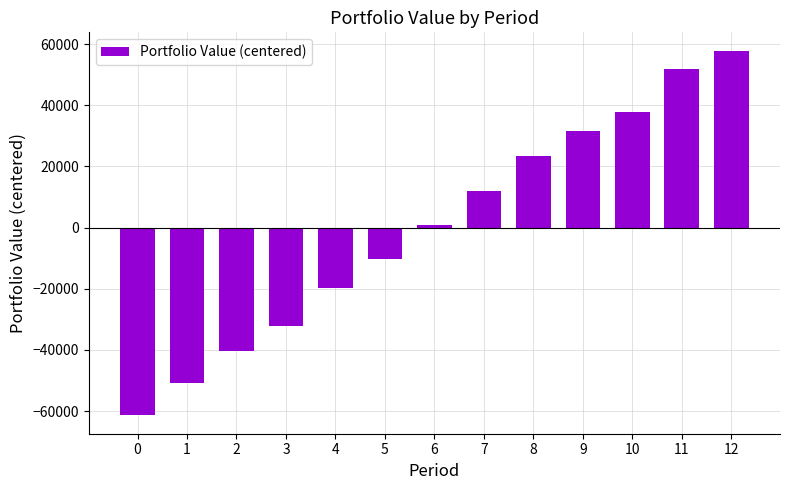

What is the sum of the values at 3 and 9?

-598.3